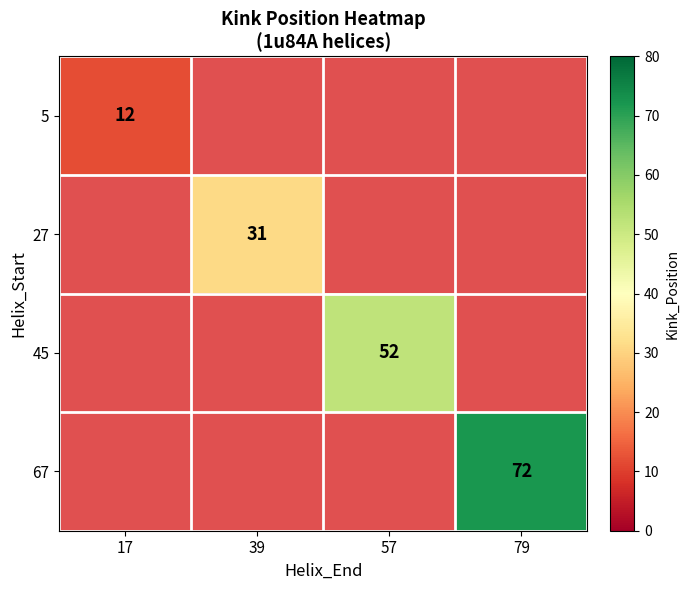

Is it true that 5 equals 19.1 at 17?

False